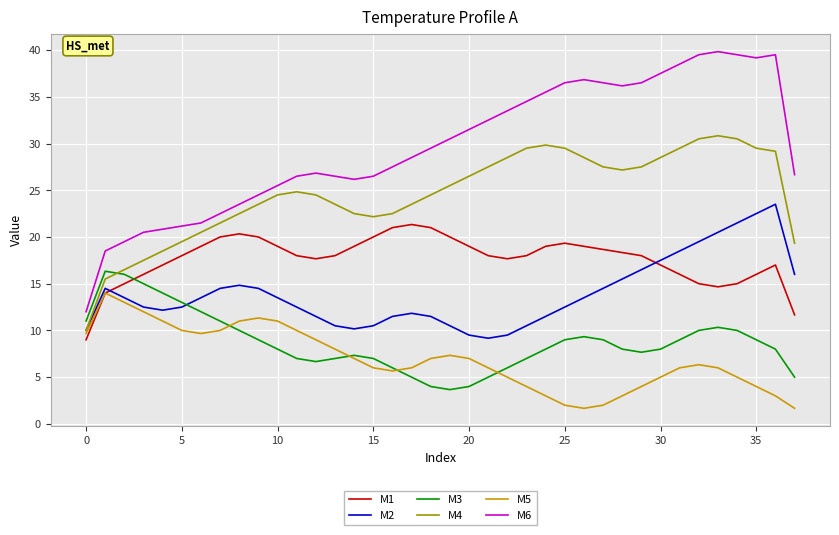

What is the maximum value for M2?

23.5